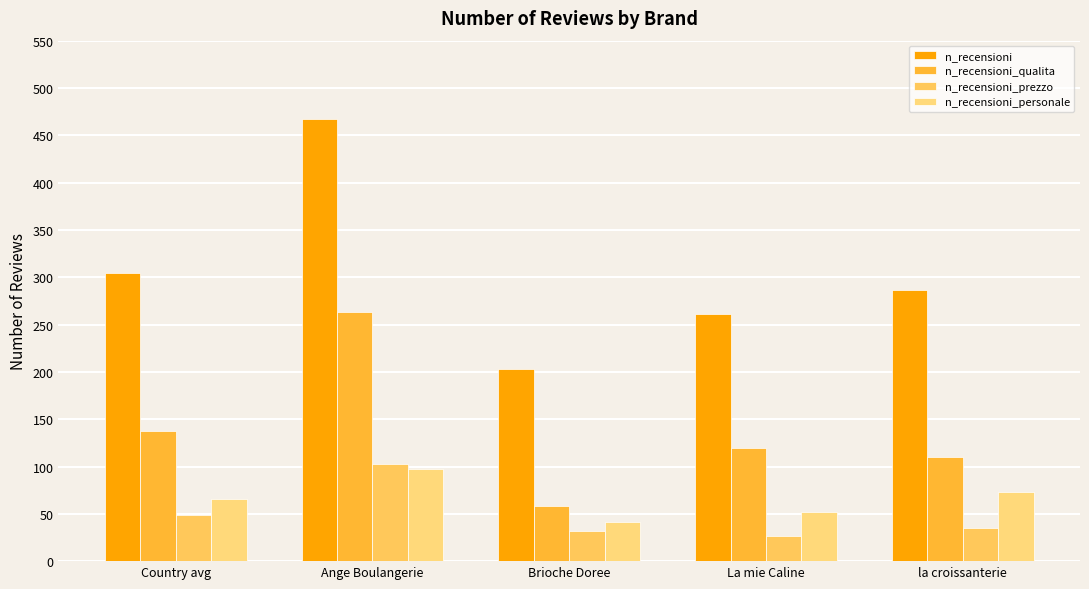

Is the value of n_recensioni_personale at Country avg greater than the value of n_recensioni_prezzo at Ange Boulangerie?

No